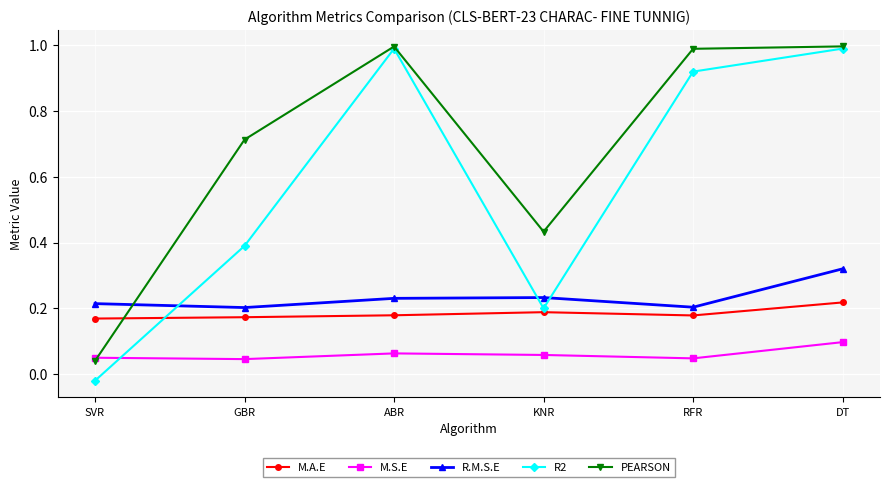

At which category is the sum across all series the highest?

DT